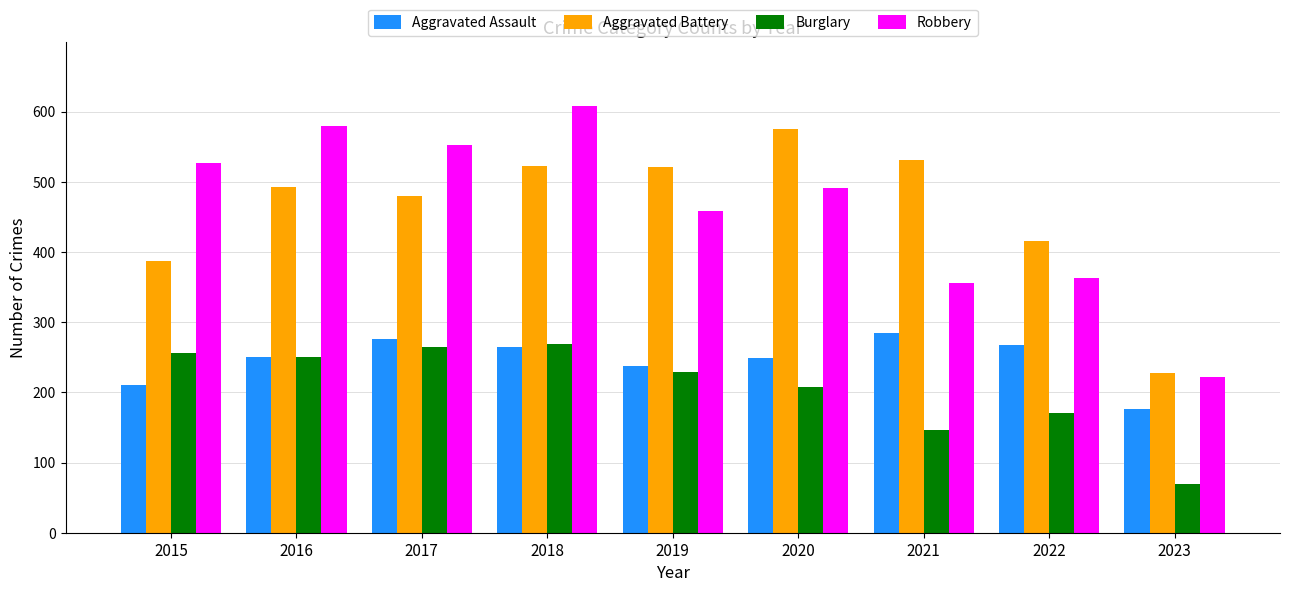

What is the total value across all series at 2019?

1446